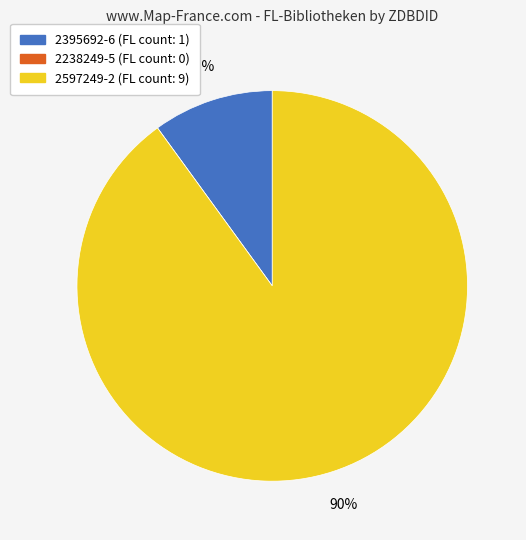

Approximately how many times larger is the value at 2597249-2 compared to 2395692-6?

9.0